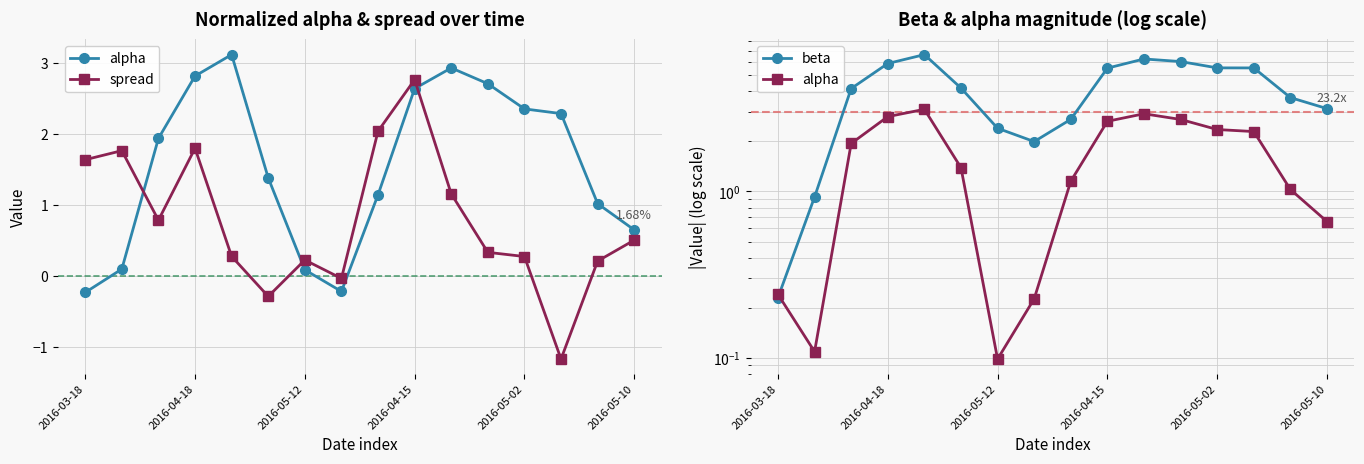

How many interior local valleys does the alpha series have?

2